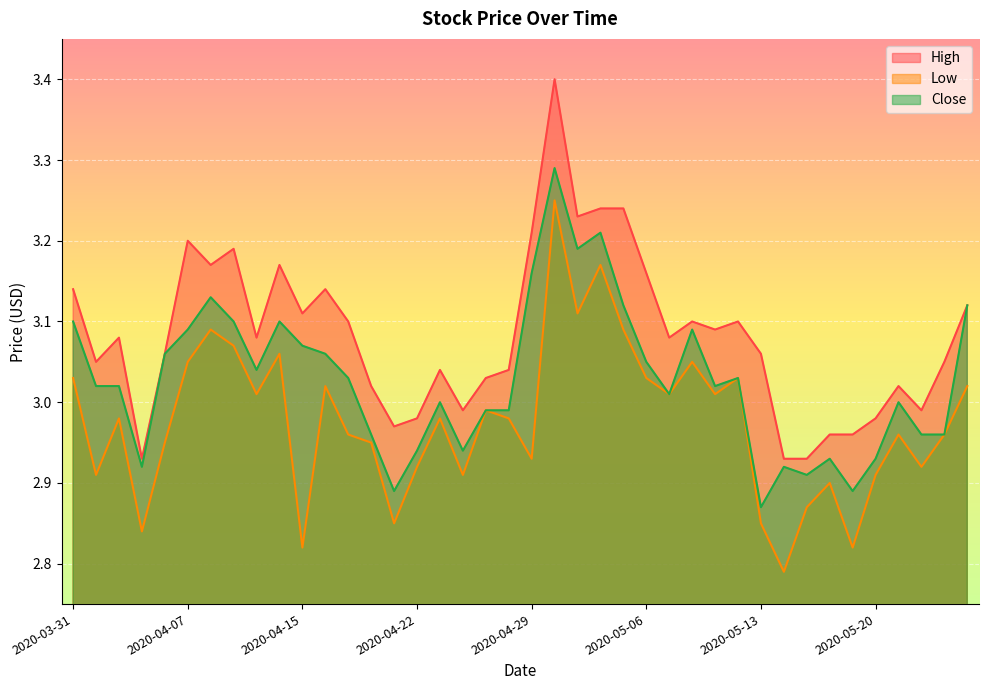

Between 2020-04-17 and 2020-04-20, which is larger?

2020-04-17